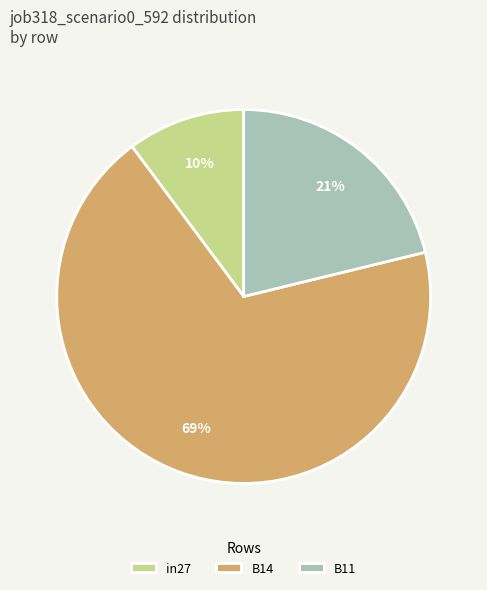

Does B14 account for over 50% of the chart?

Yes